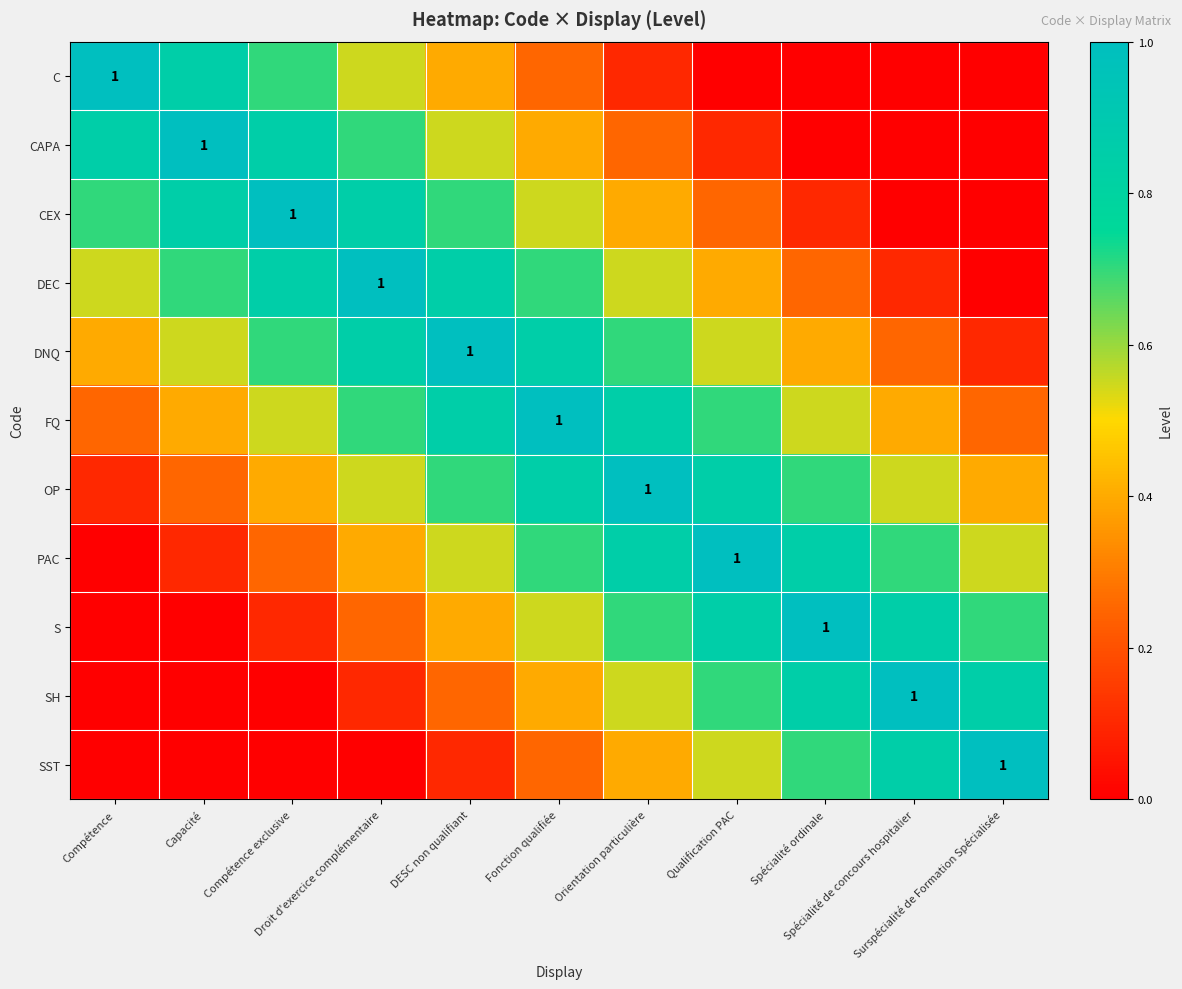

What is the sum of all PAC values?

6.0